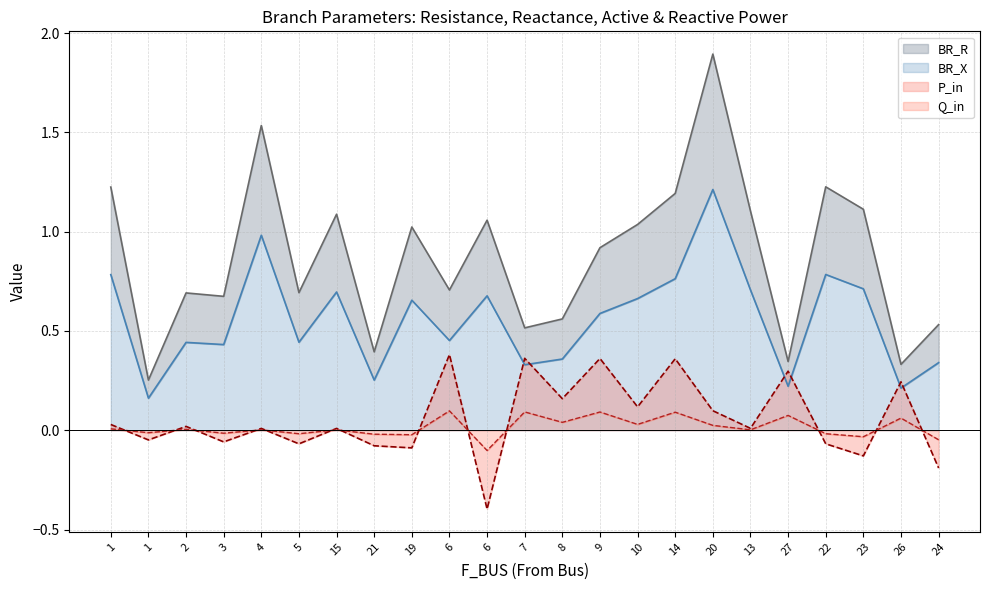

At which category is the sum across all series the highest?

20